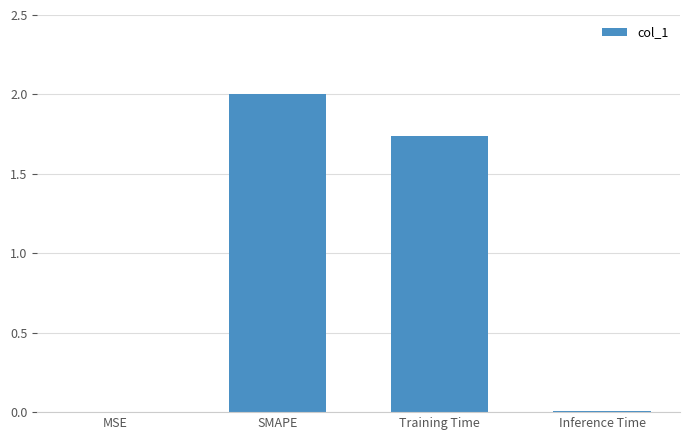

Where does the data first go above 1?

SMAPE